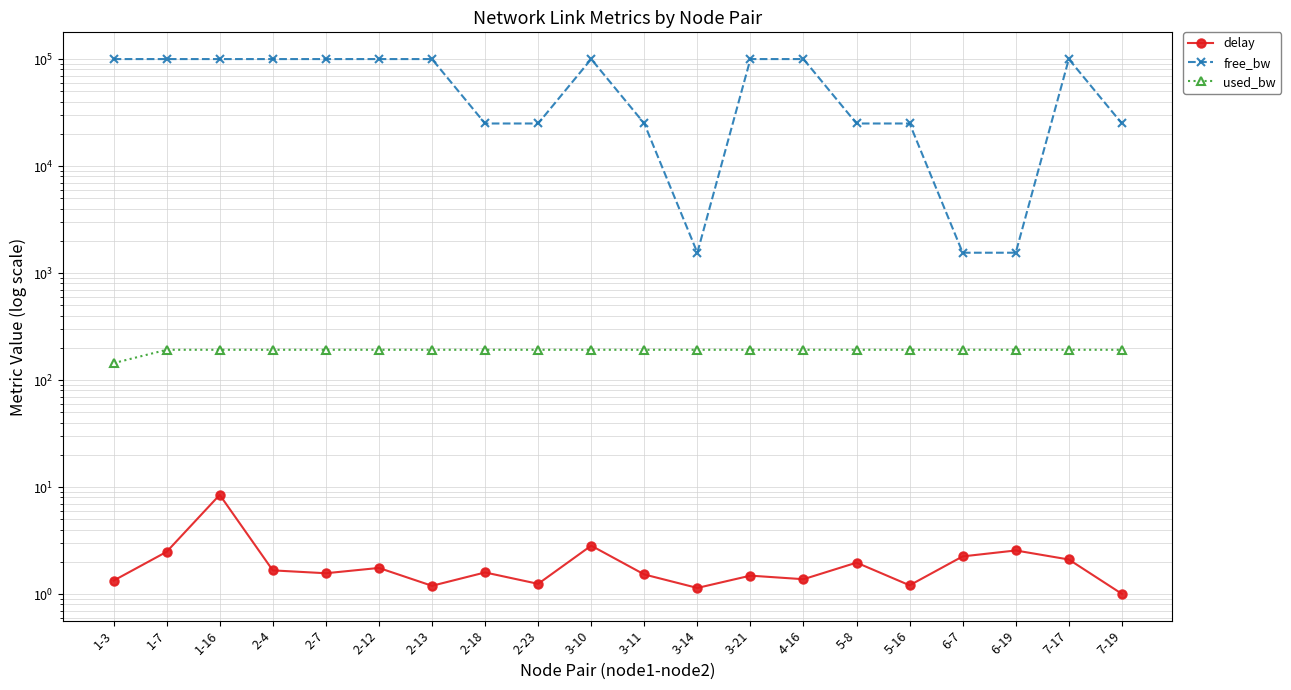

At which label is delay closest to 4?

3-10